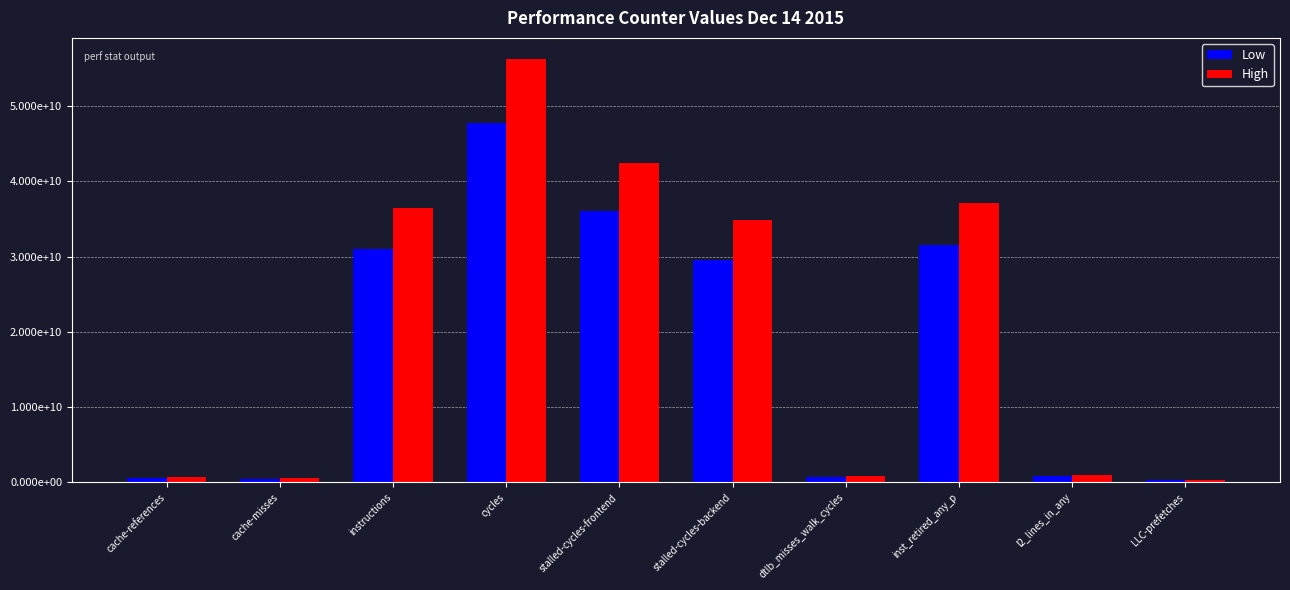

Is the value of Low at instructions greater than the value of High at cache-misses?

Yes